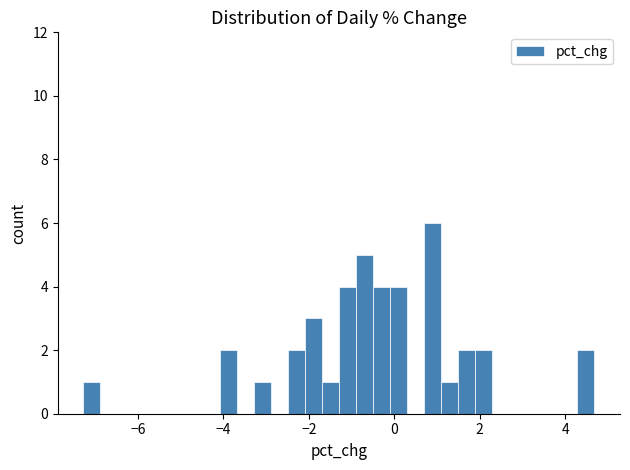

Around what value on the x-axis is the tallest bar? Give the approximate position of its centre, as read against the axis.

0.8